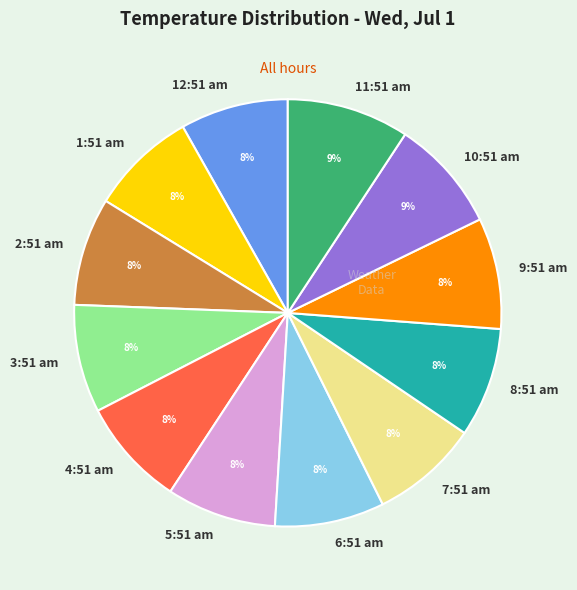

Is there a majority slice in this chart?

No